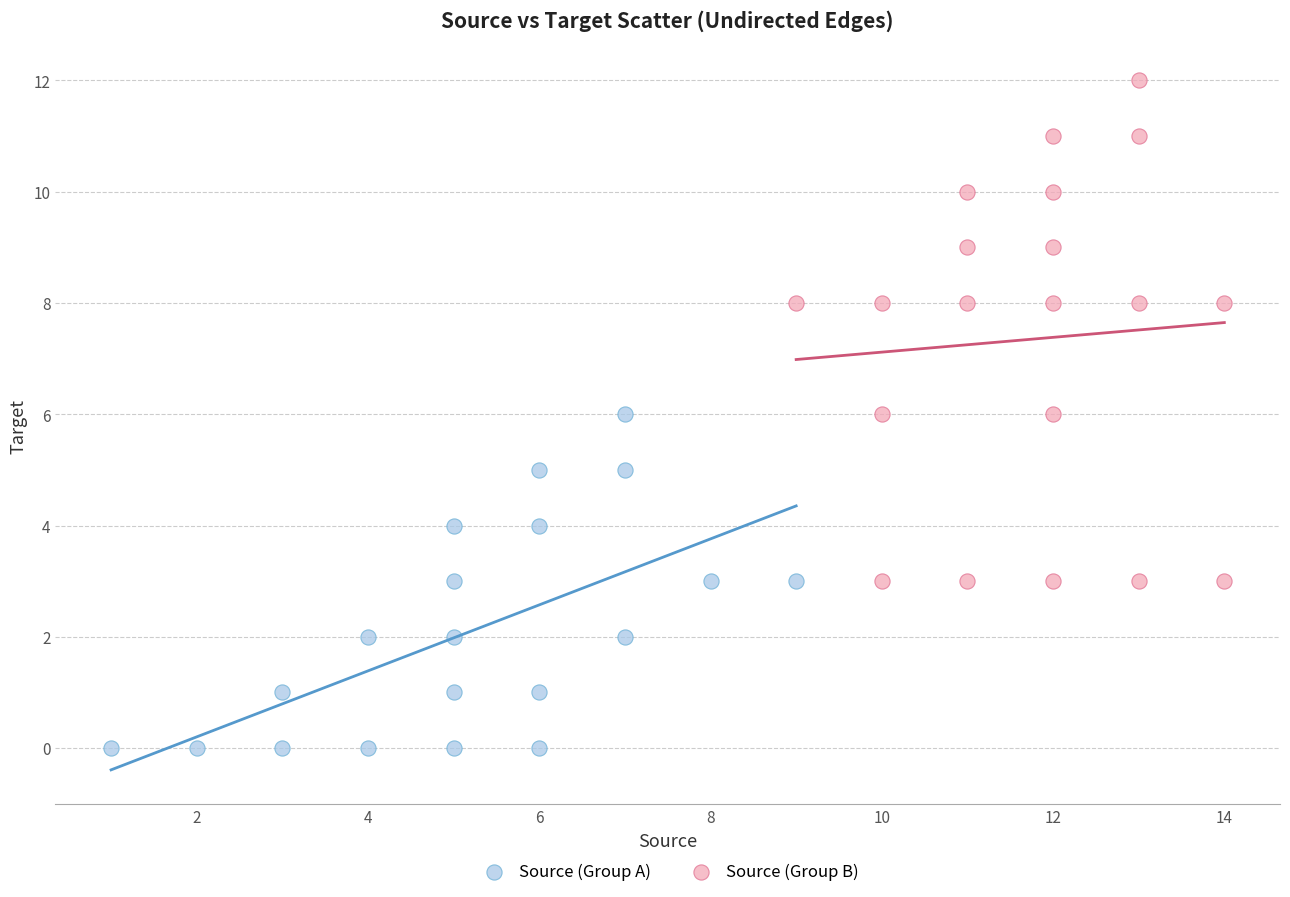

Which series has the widest spread of Y values?

Source (Group B)